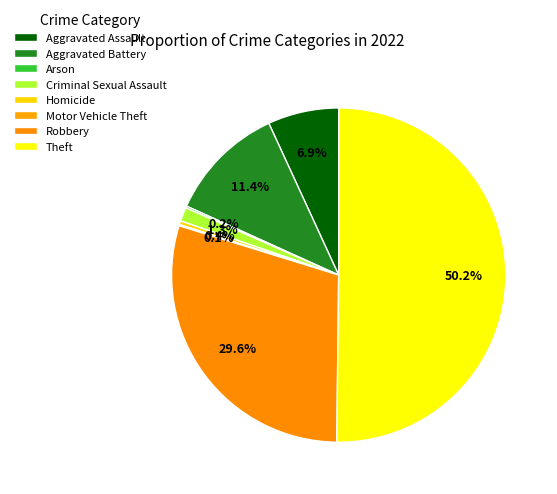

Which has a higher value, Arson or Motor Vehicle Theft?

Arson